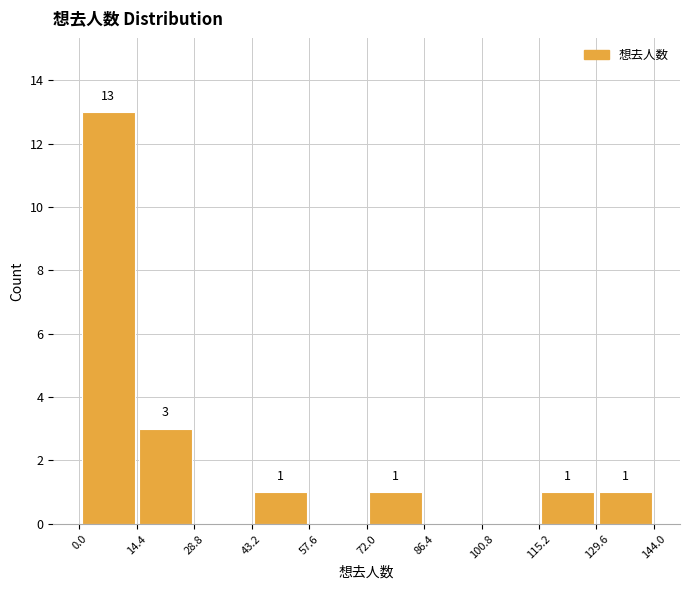

Which range on the x-axis has the tallest bar?

0.0 to 14.4